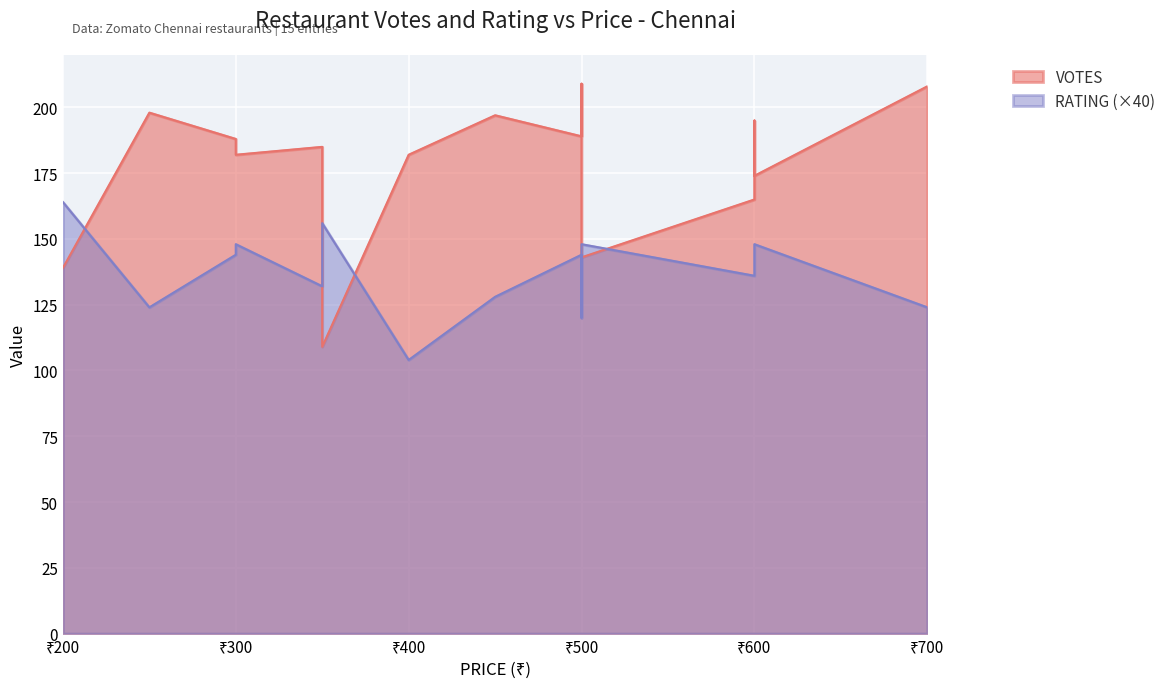

Reading left to right, what are all the values shown in this chart?

VOTES: Chaat Chatore=143.0	Pait Pooja=188.0	Suryas Chettinad=165.0	Thirukkural=109.0	Villagio=208.0	Too Hot Fast Food=198.0	Pabrais Ice Creams=139.0	Noorus=197.0	Desi Rasois=195.0	Dawat Biriyani=174.0	Hotel Prasan=182.0	ECR Dhaba=182.0	Karan Ka Dhaba=209.0	New Desi Tadka=189.0	Uppu Milagu=185.0
RATING: Chaat Chatore=3.7	Pait Pooja=3.6	Suryas Chettinad=3.4	Thirukkural=3.9	Villagio=3.1	Too Hot Fast Food=3.1	Pabrais Ice Creams=4.1	Noorus=3.2	Desi Rasois=3.6	Dawat Biriyani=3.7	Hotel Prasan=3.7	ECR Dhaba=2.6	Karan Ka Dhaba=3.0	New Desi Tadka=3.6	Uppu Milagu=3.3